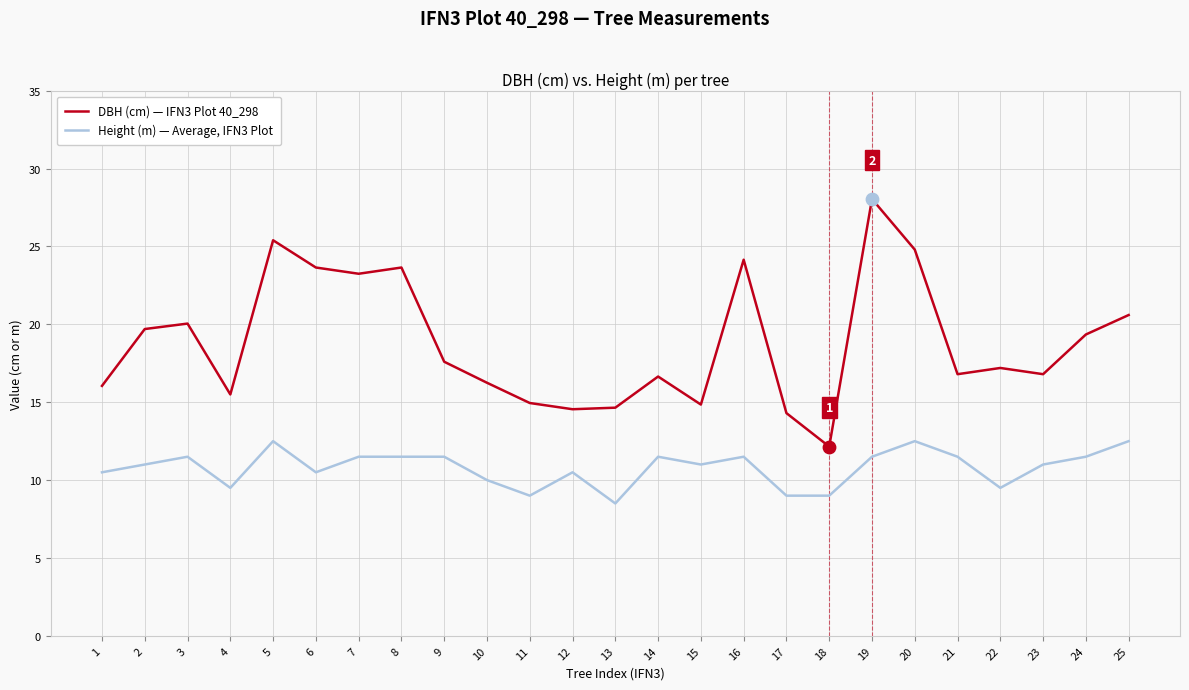

What is the total value across all series at 12?

25.1